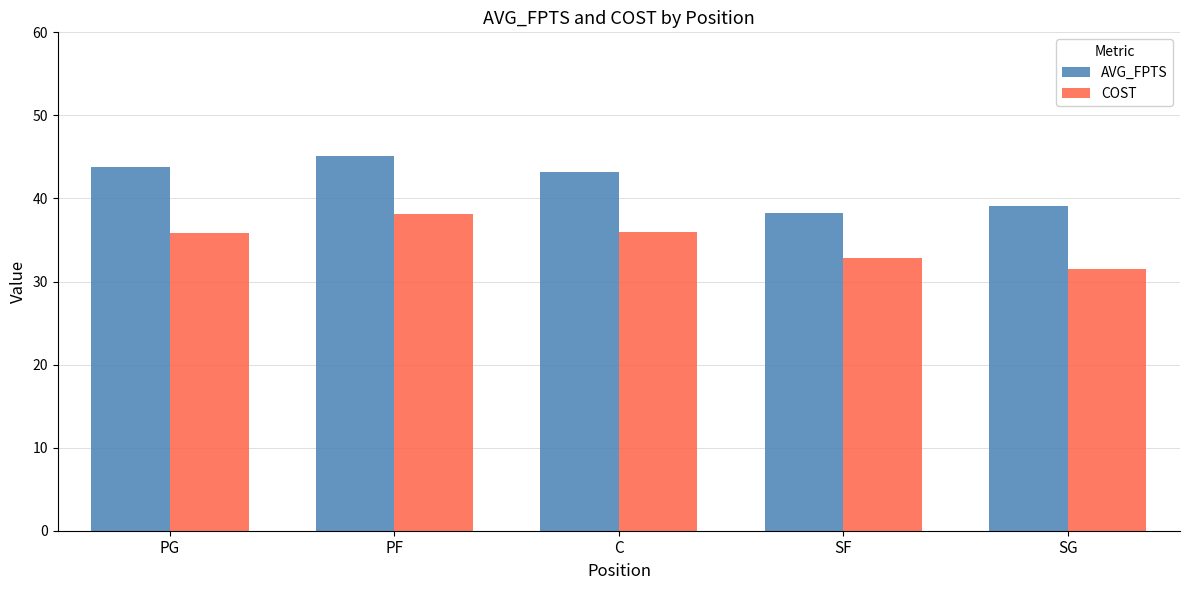

Is it true that AVG_FPTS equals 45.1 at PF?

True